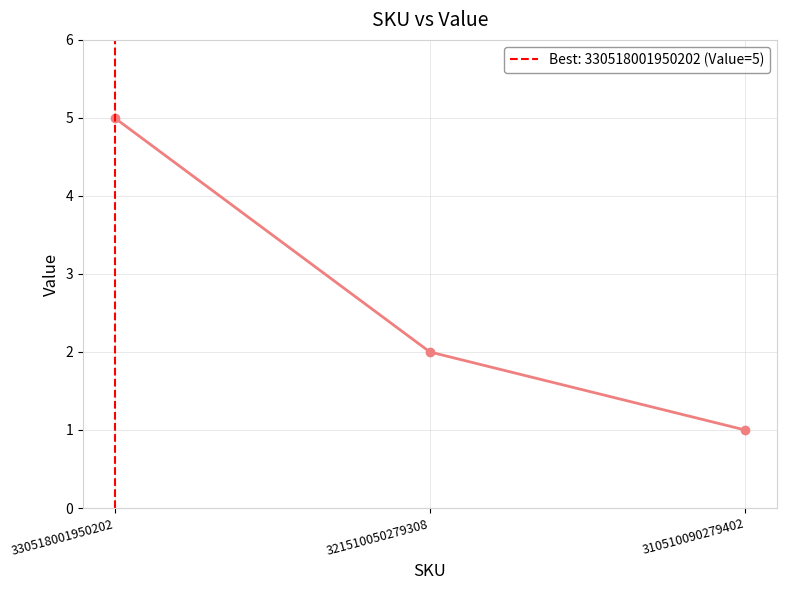

Between 321510050279308 and 310510090279402, which is larger?

321510050279308